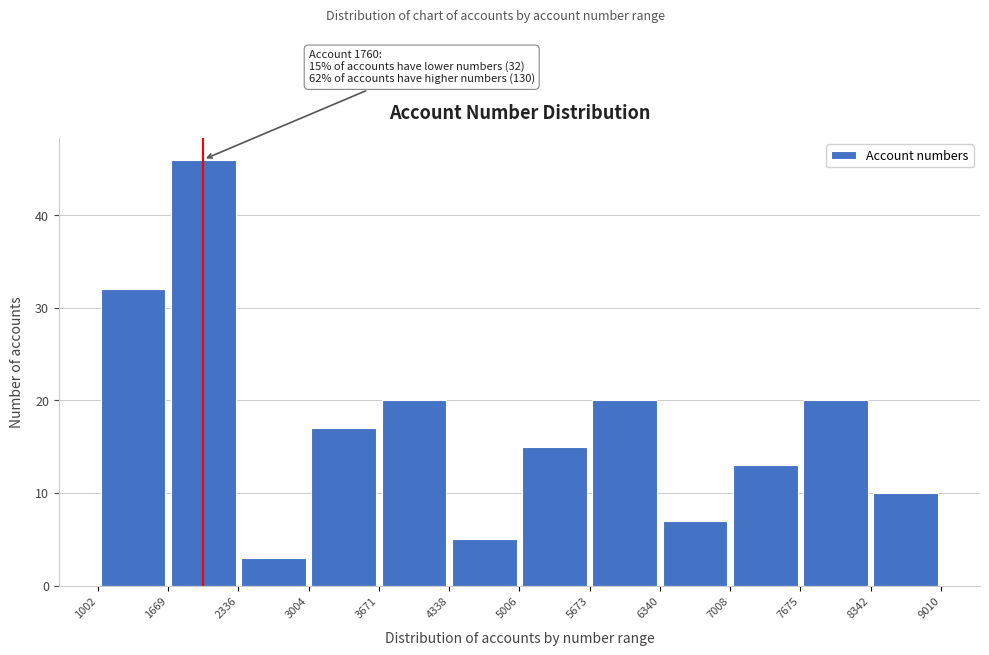

Over which range of the x-axis is the bar tallest?

1669 to 2336